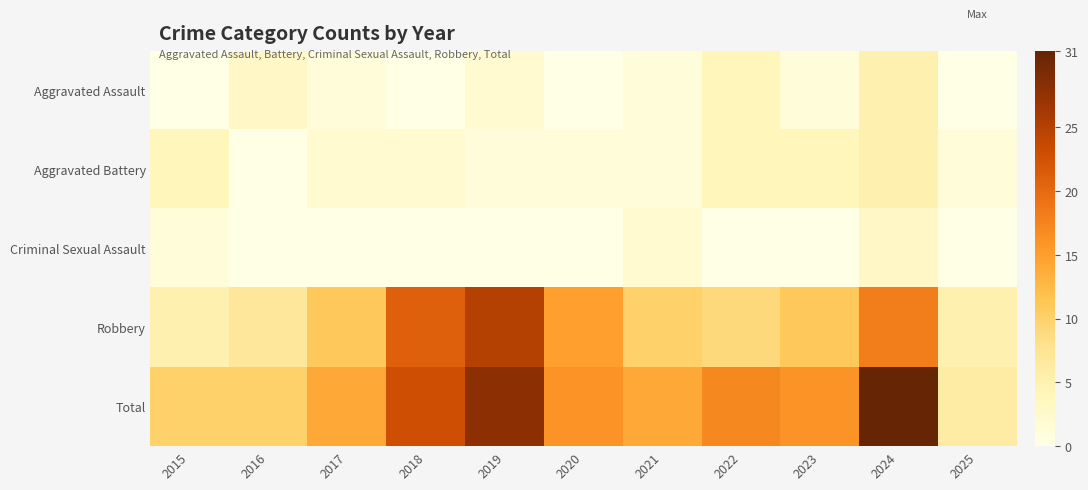

At which category does the chart reach its peak across all series?

2024